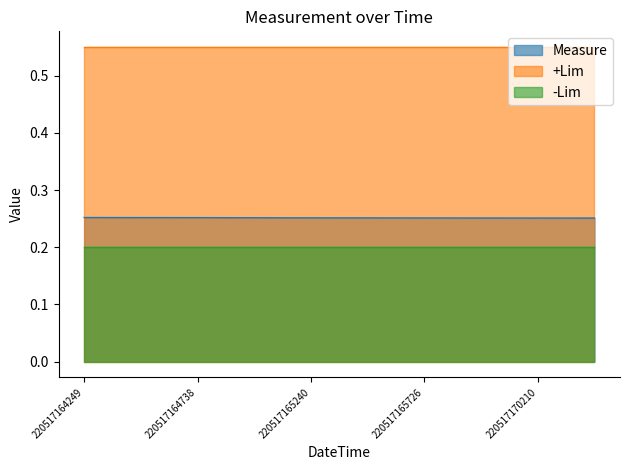

True or false: +Lim and Measure cross at least once.

False